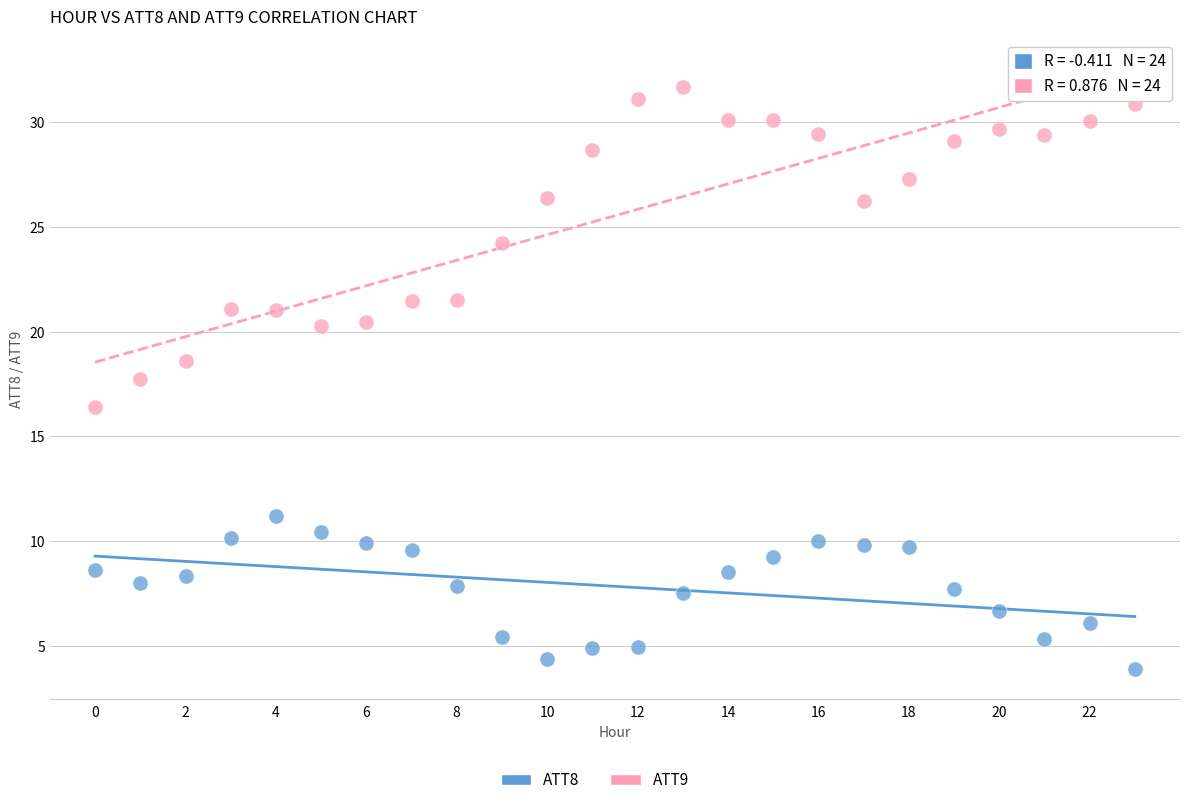

Which series has the widest spread of Y values?

ATT9